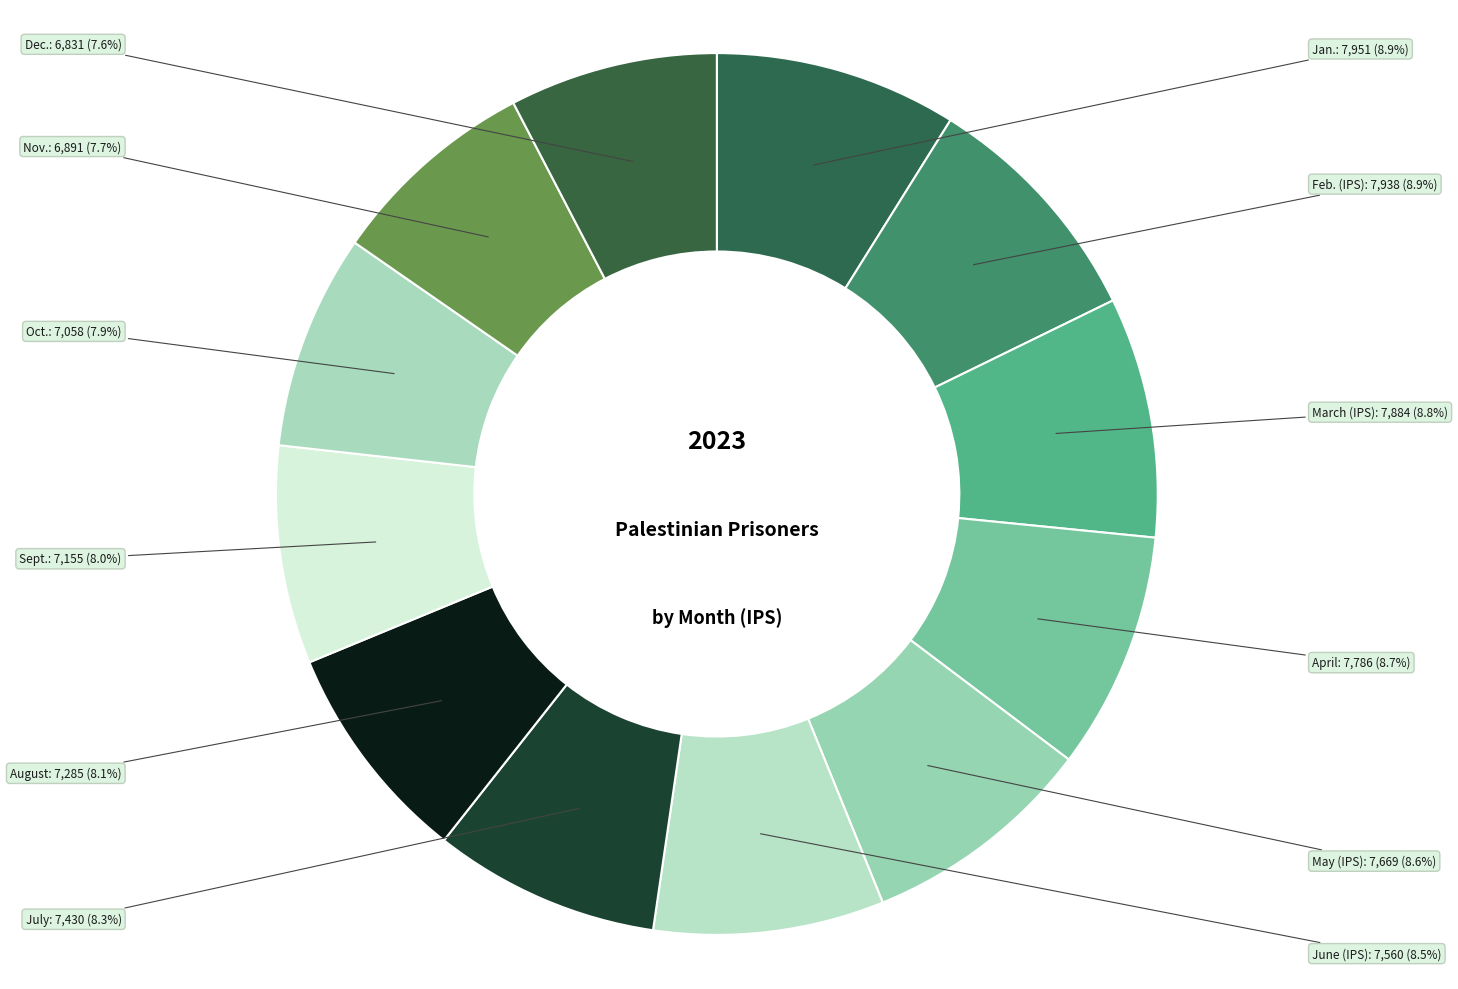

To the nearest percent, what is the difference between the largest and smallest slice percentages?

1%